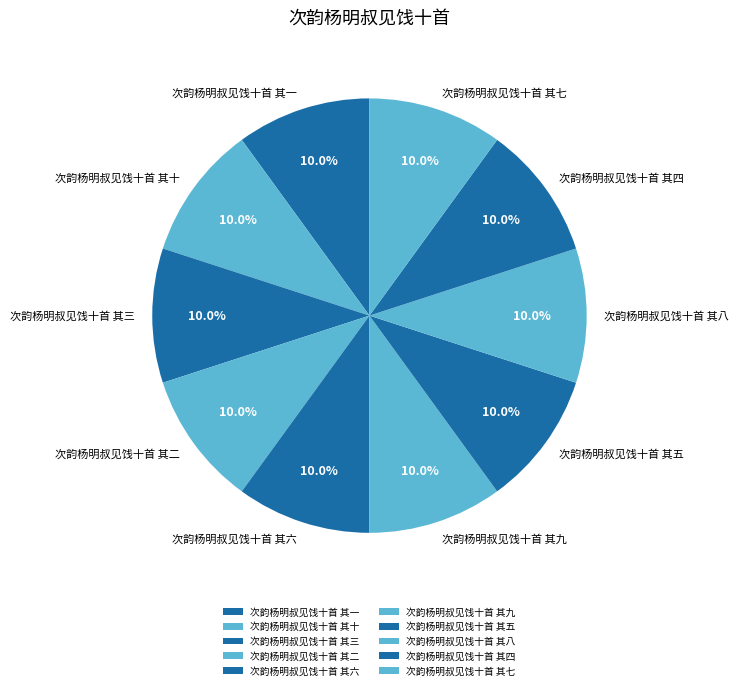

Count the number of slices in the pie.

10